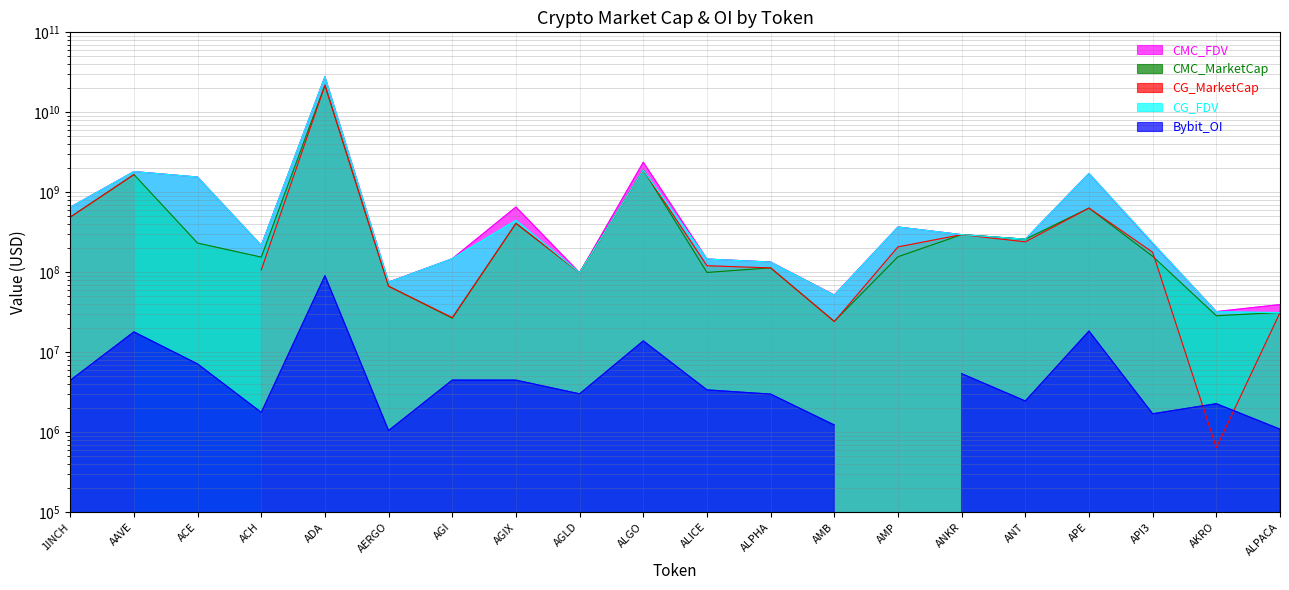

How many times do CG_MarketCap and CMC_MarketCap cross each other?

5